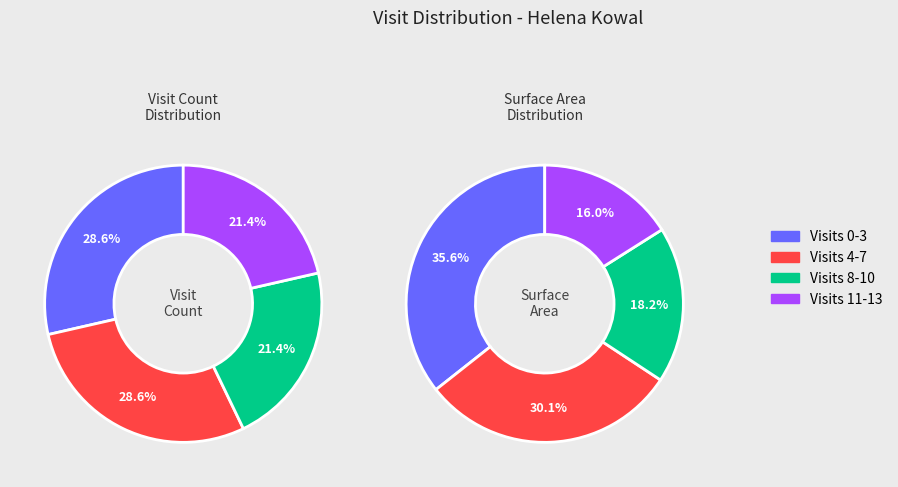

Is there any slice that represents more than half of the pie?

No